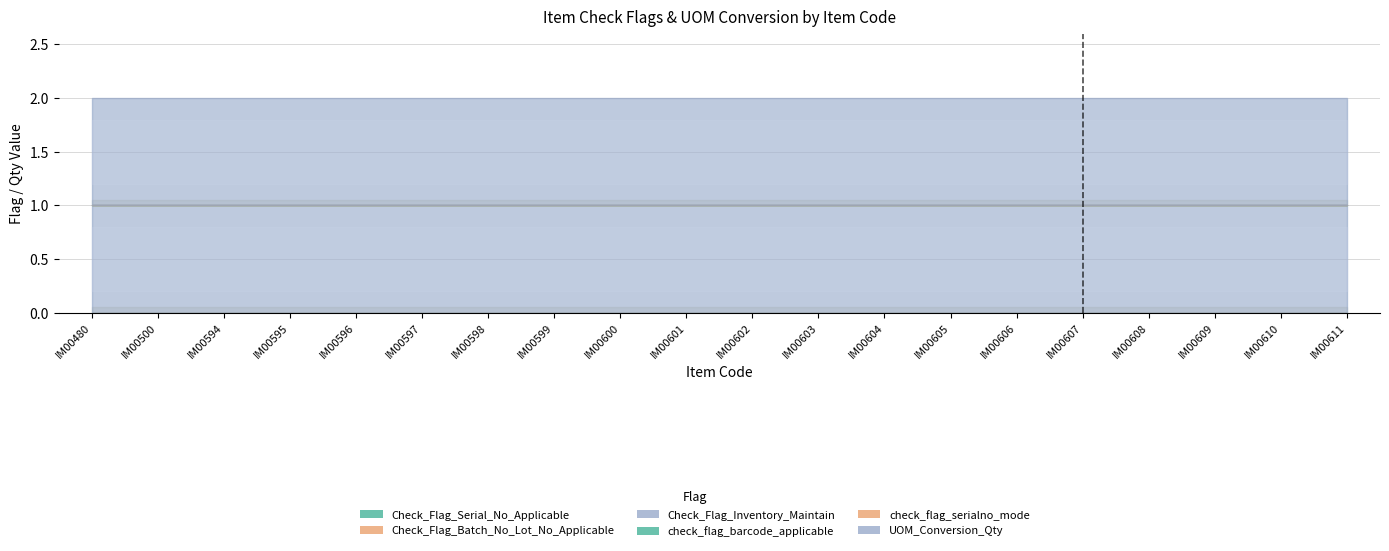

How many categories are shown in the chart?

20